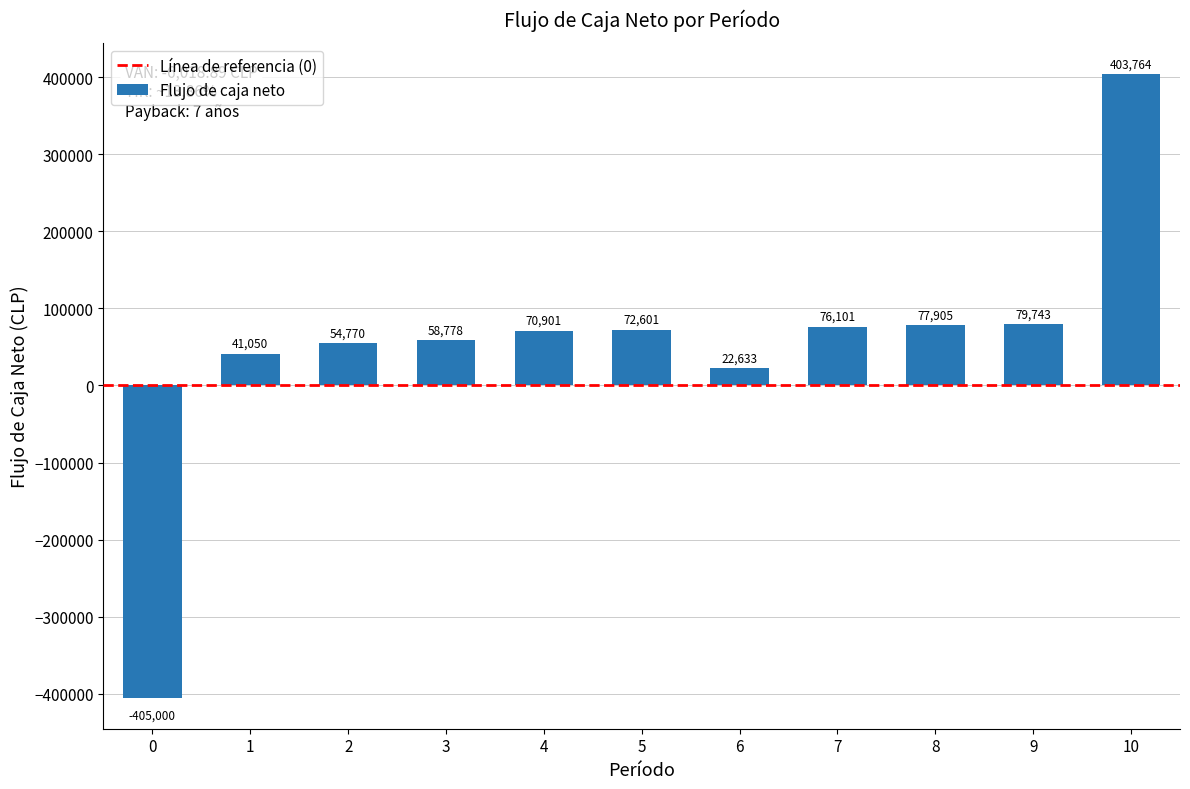

List the labels in order of value, smallest first.

0, 6, 1, 2, 3, 4, 5, 7, 8, 9, 10